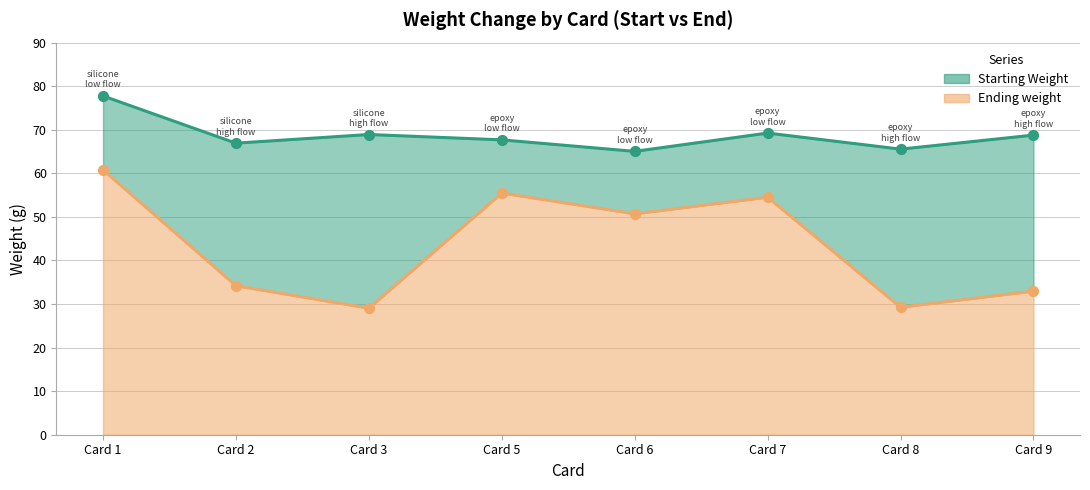

Which series has the largest total across all categories?

Starting Weight